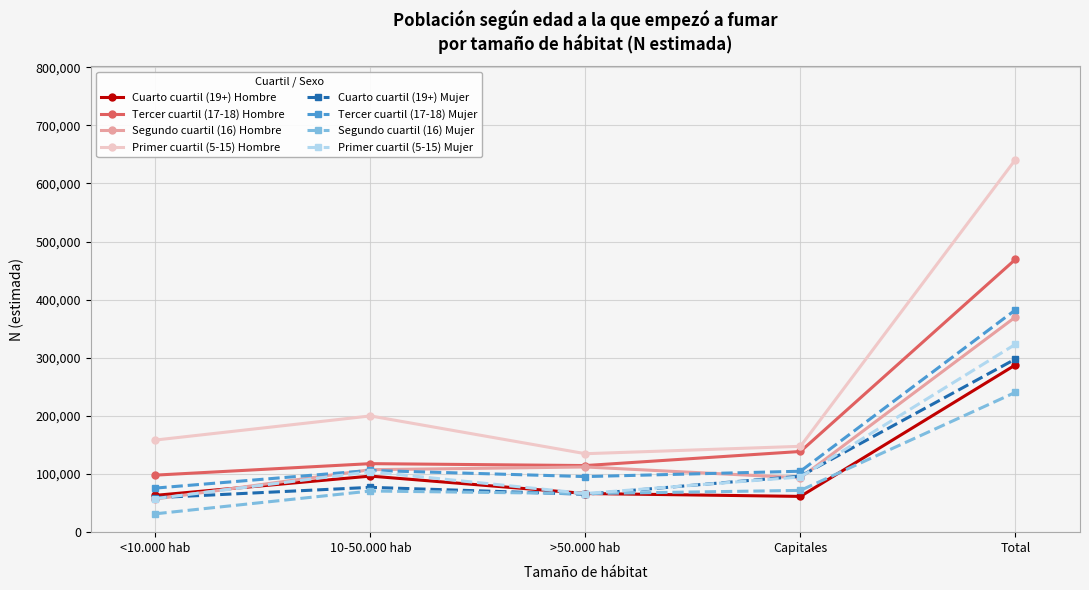

At which category is the sum across all series the highest?

Total